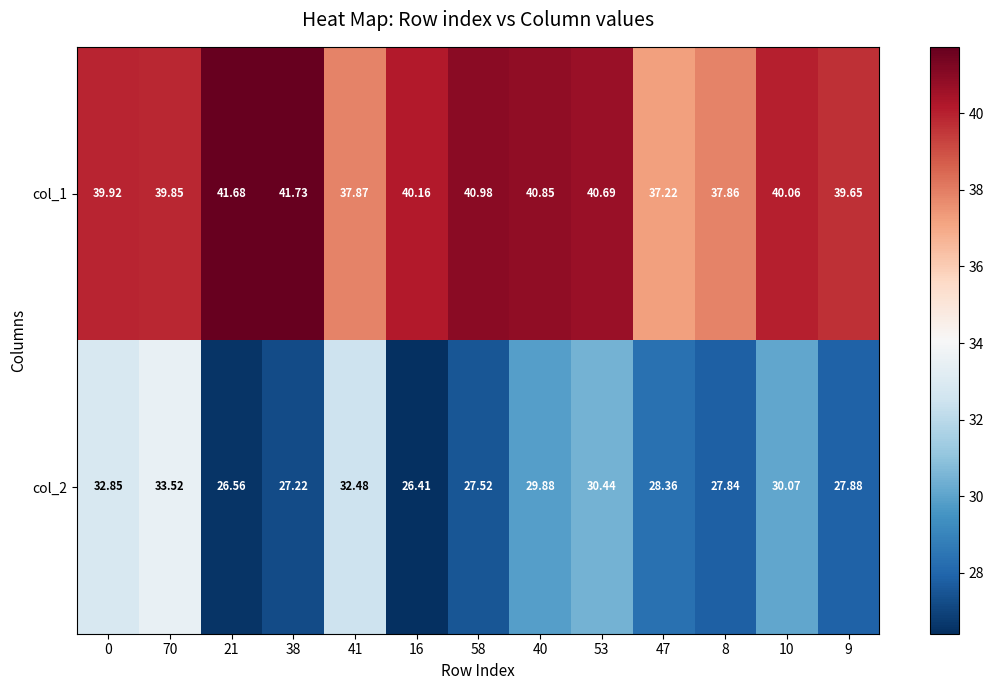

Is the value of col_1 at 58 greater than the value of col_2 at 21?

Yes